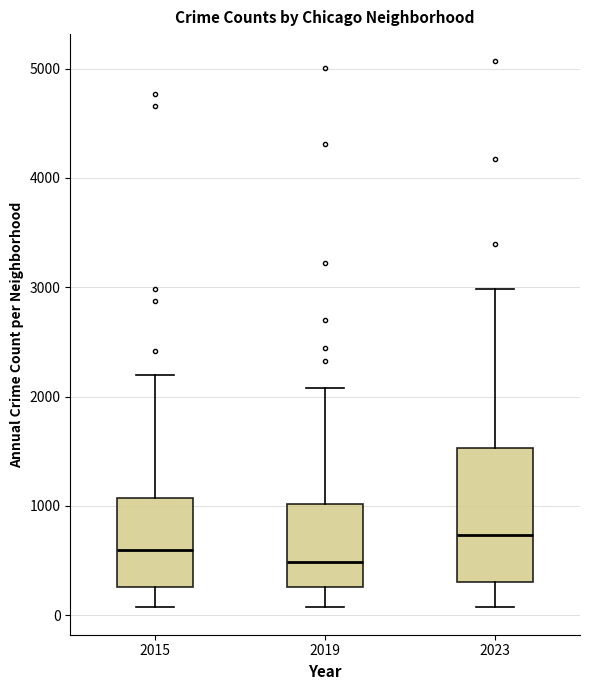

Where is the lower edge of the box at x = 2015 on the y-axis? The values are not printed on the chart, so give them approximately, as read against the axis.

300